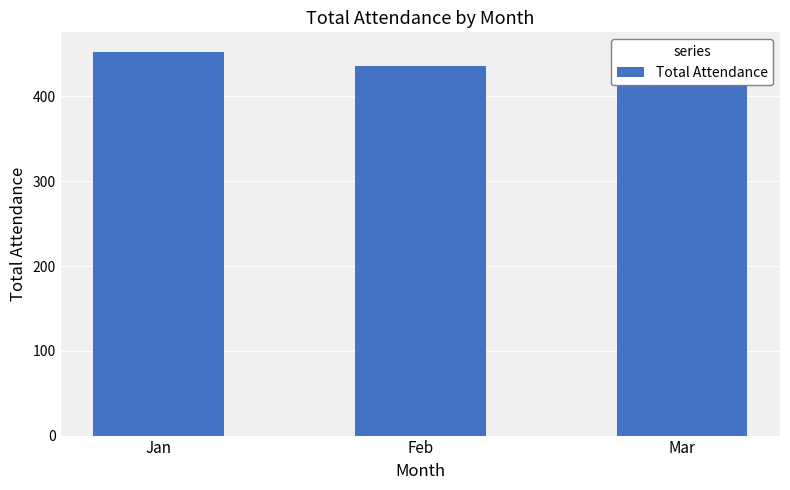

What is the greatest value displayed?

453